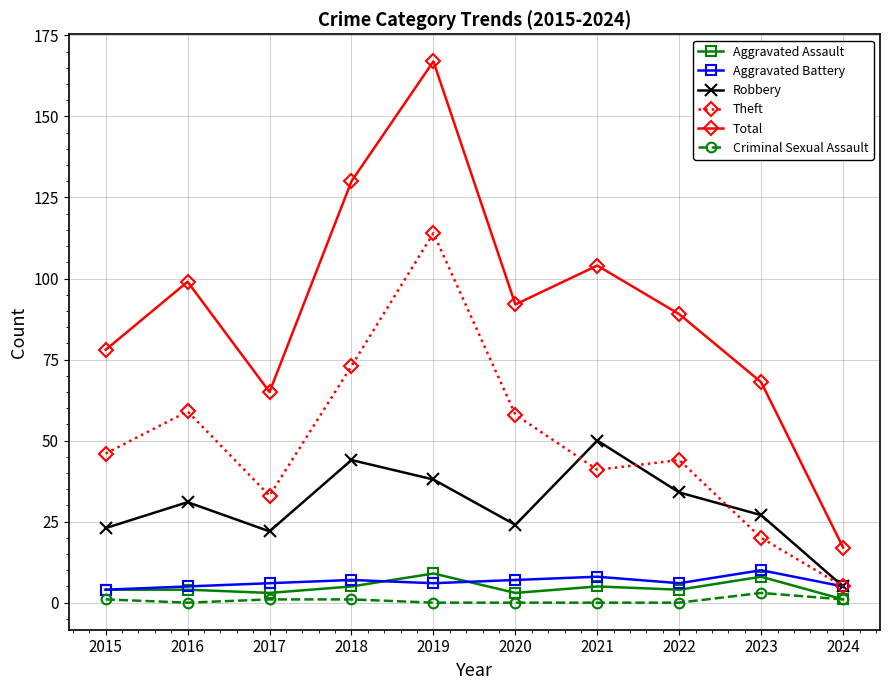

True or false: Theft and Criminal Sexual Assault intersect in this chart.

False